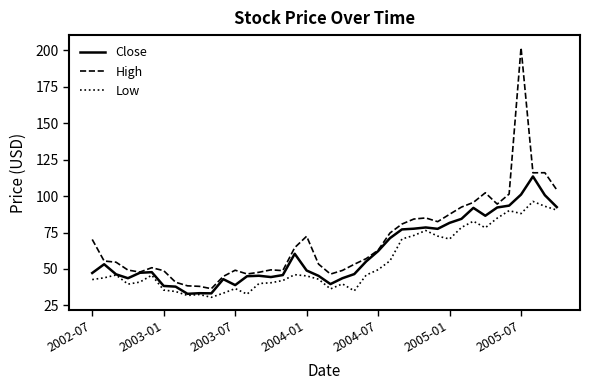

What is the average value of the High series?

69.9